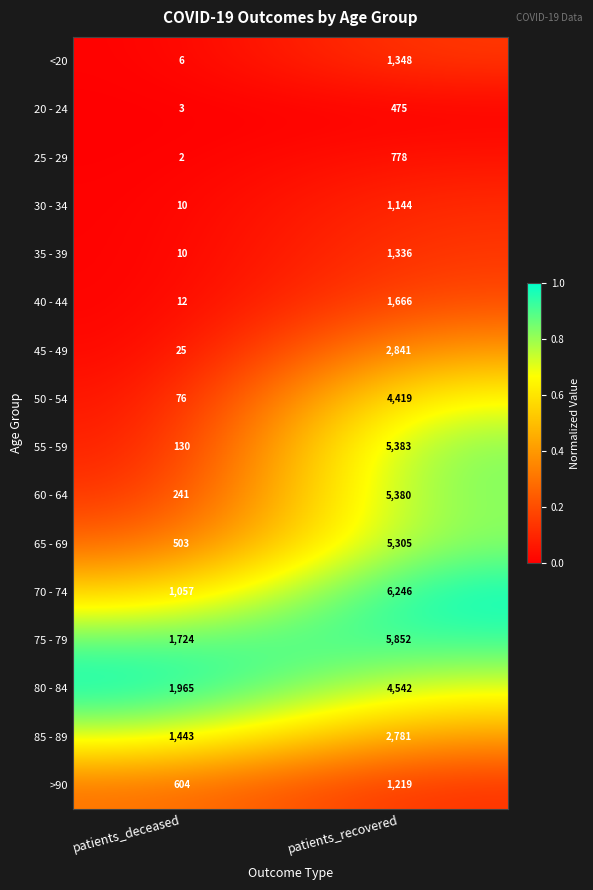

What is the sum of the 50 - 54 values at patients_deceased and patients_recovered?

4495